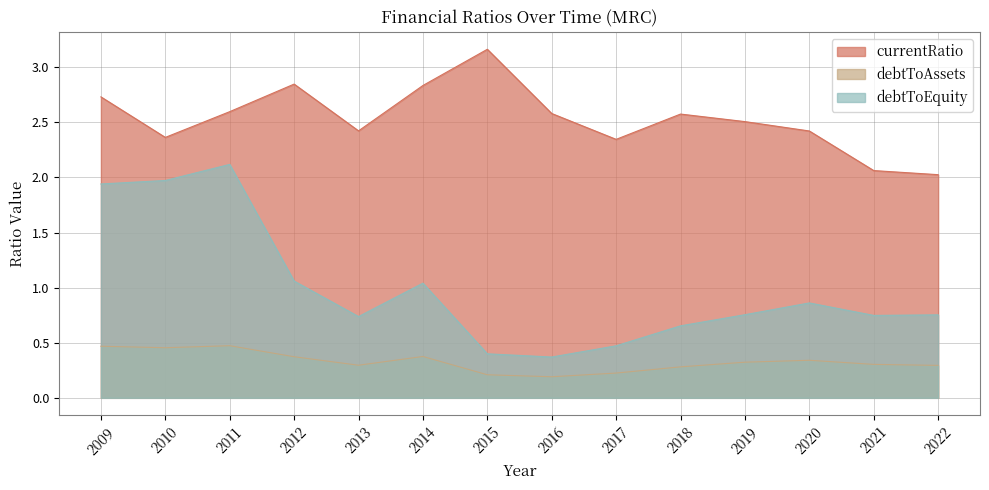

The value of debtToAssets at 2010 is 0.3. True or false?

False